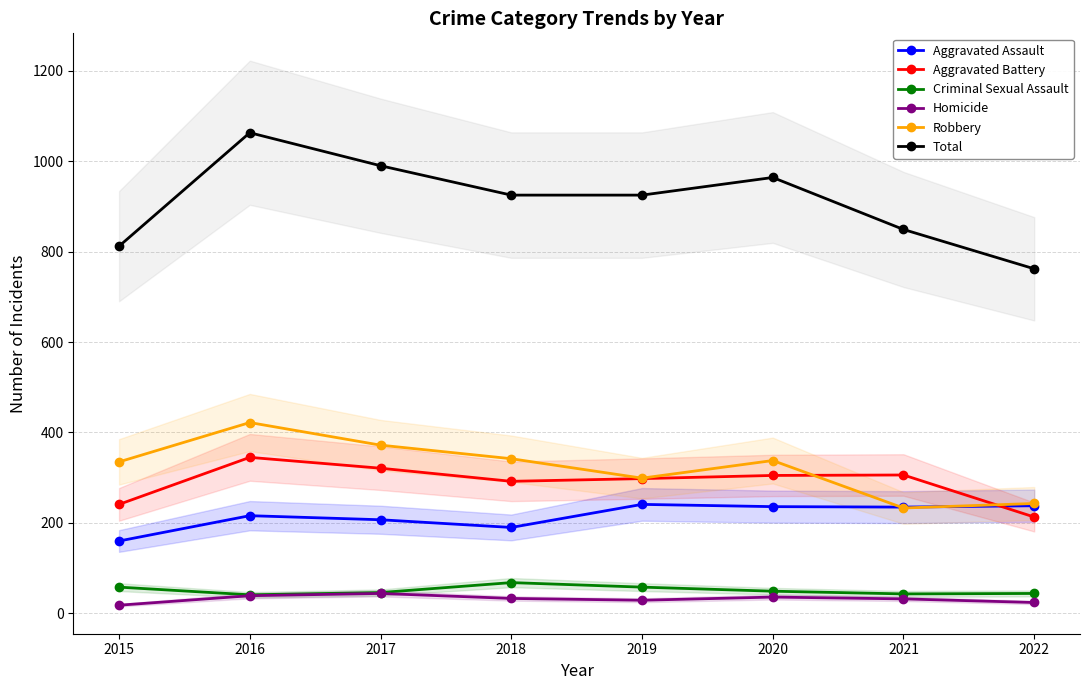

What is the value of the Homicide point at the 5th from the left?

29